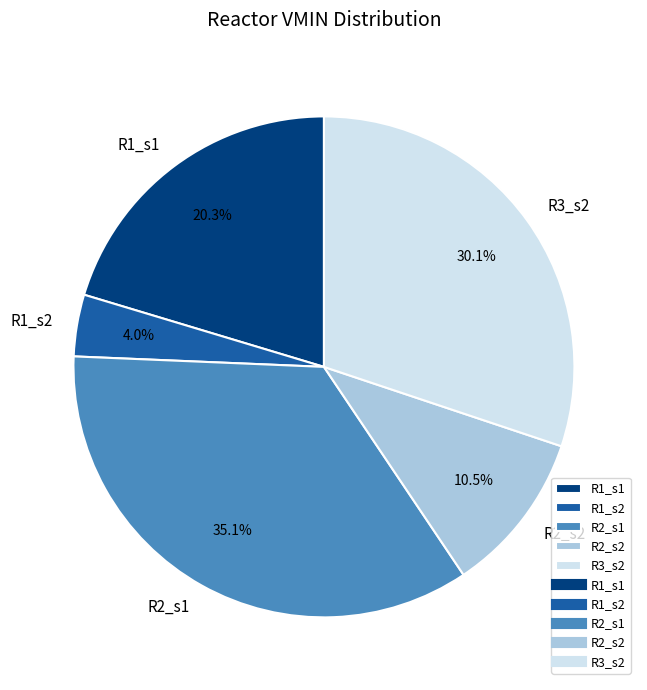

To the nearest percent, what is the difference between the R1_s2 and R1_s1 slice percentages?

16%